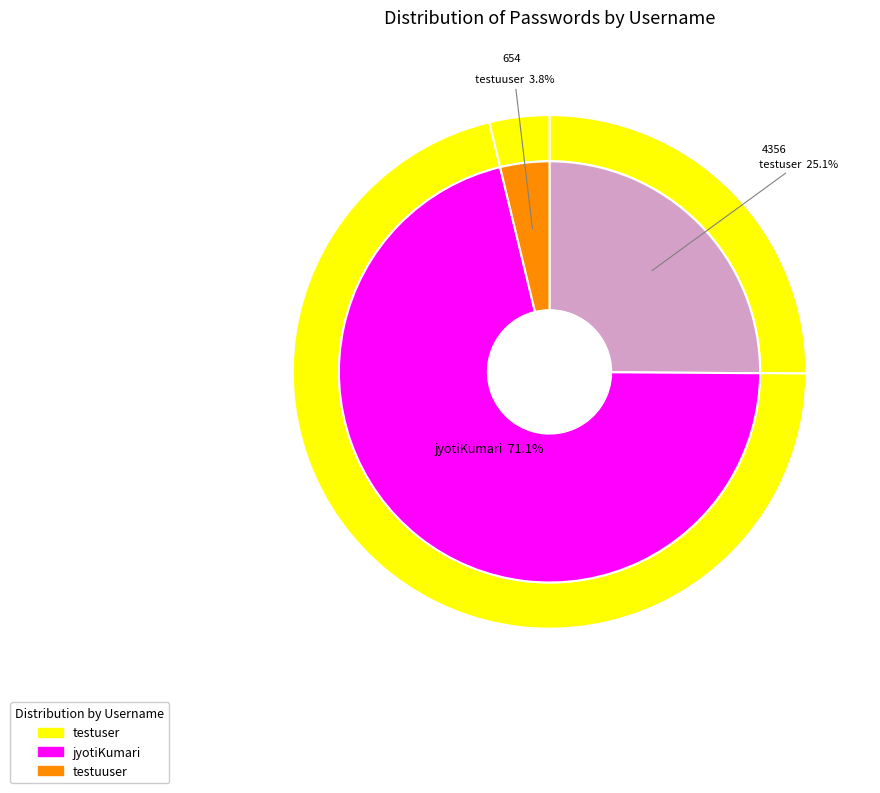

How many segments does this pie chart have?

3